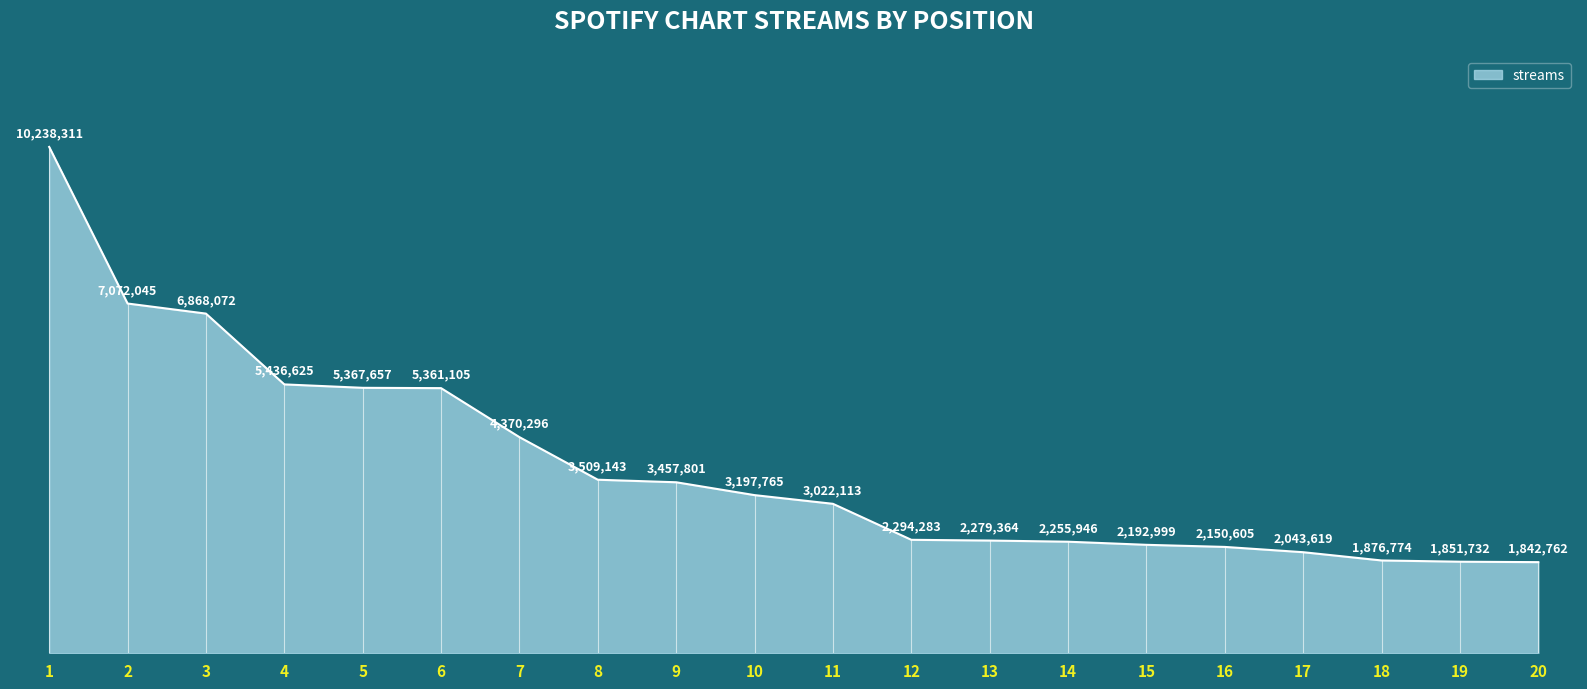

Does the chart have visible grid lines?

No